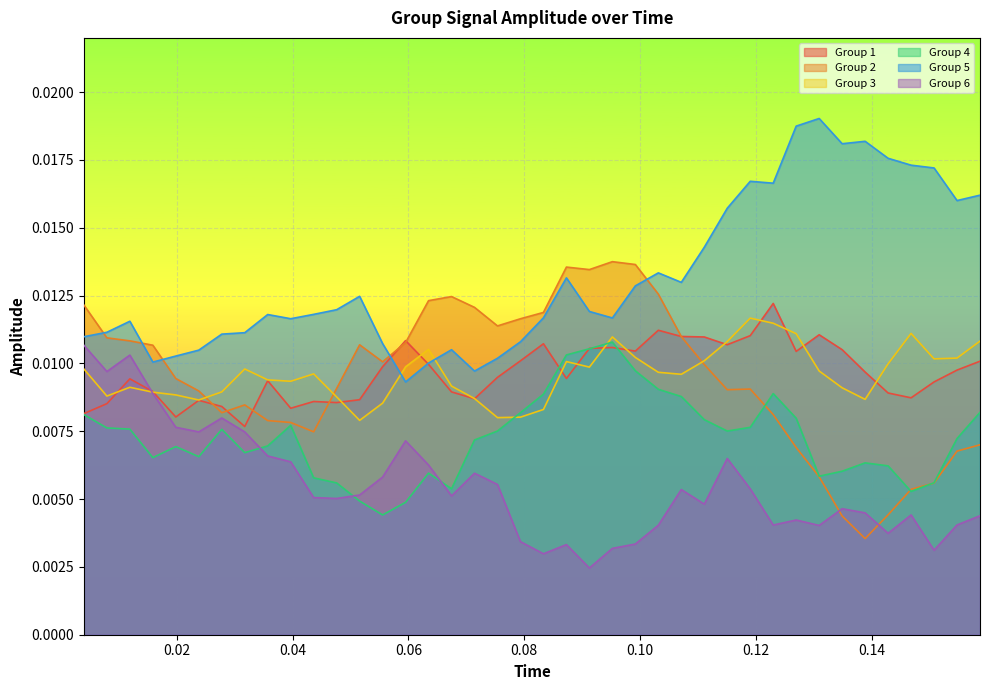

What is the sum of all Group 1 values?

0.4